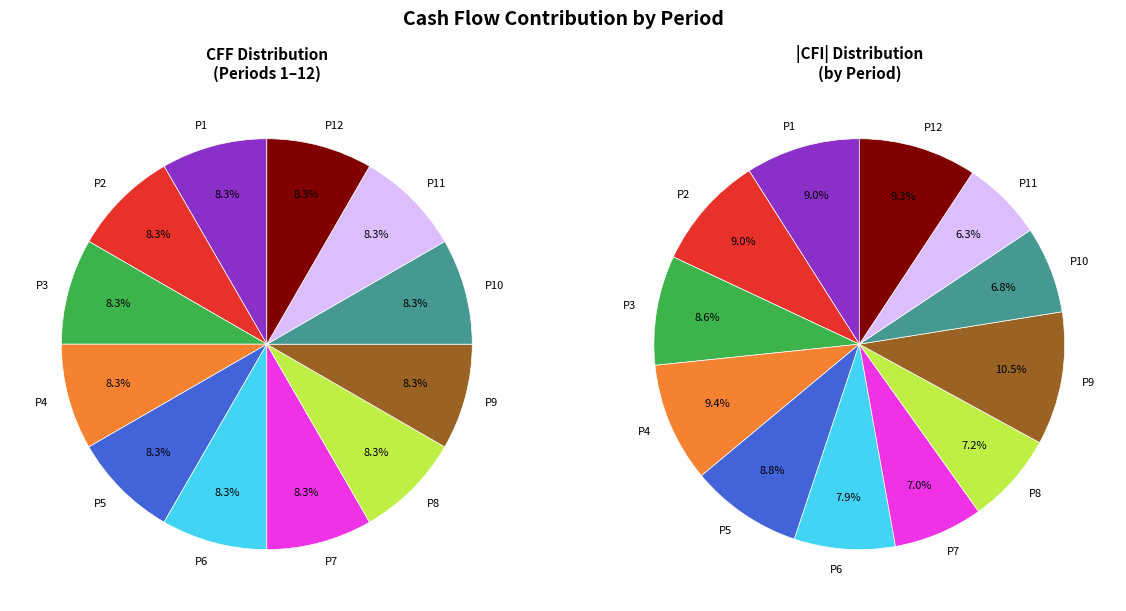

What portion of the pie excludes 10?

91.7%